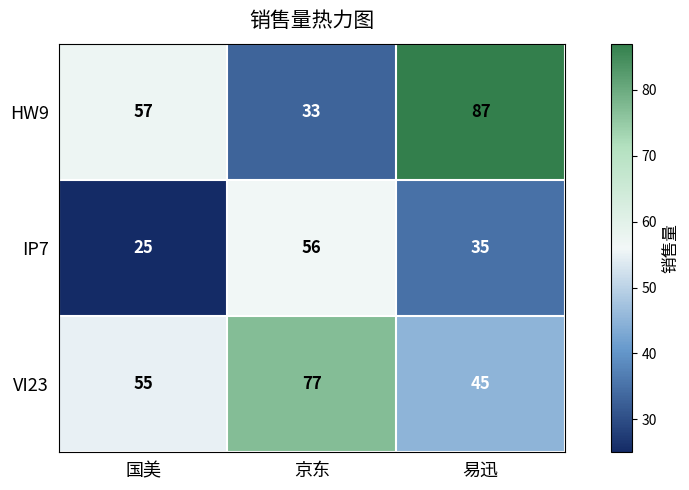

What is the average value of the VI23 series?

59